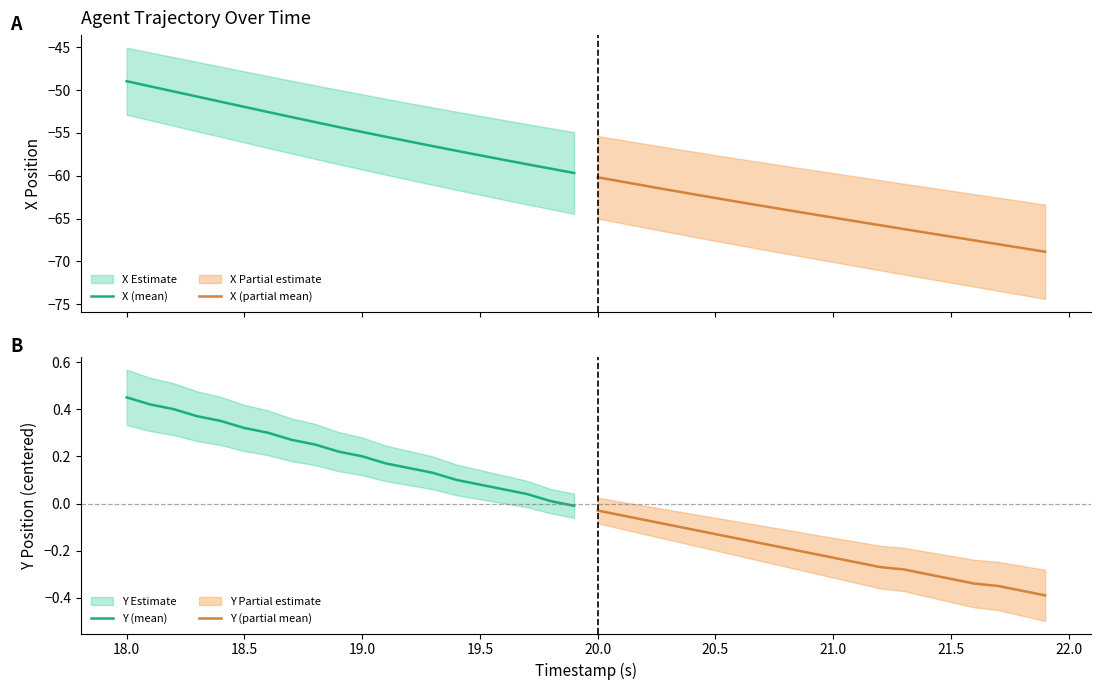

Which category has the highest value in the Y (mean) series?

18.0